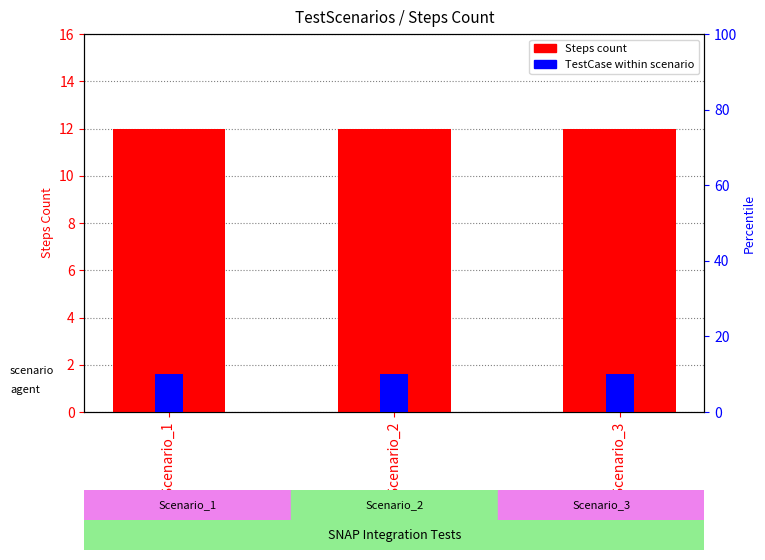

Which series has the widest spread of values?

Steps (count)